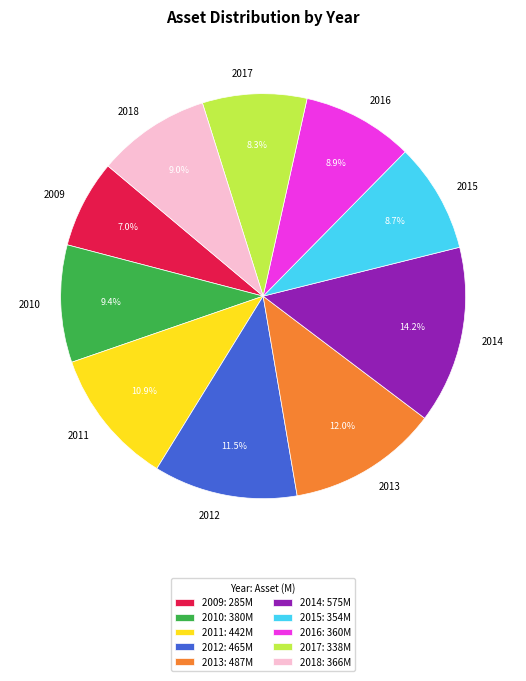

Is the sum of 2015 and 2012 greater than half?

No